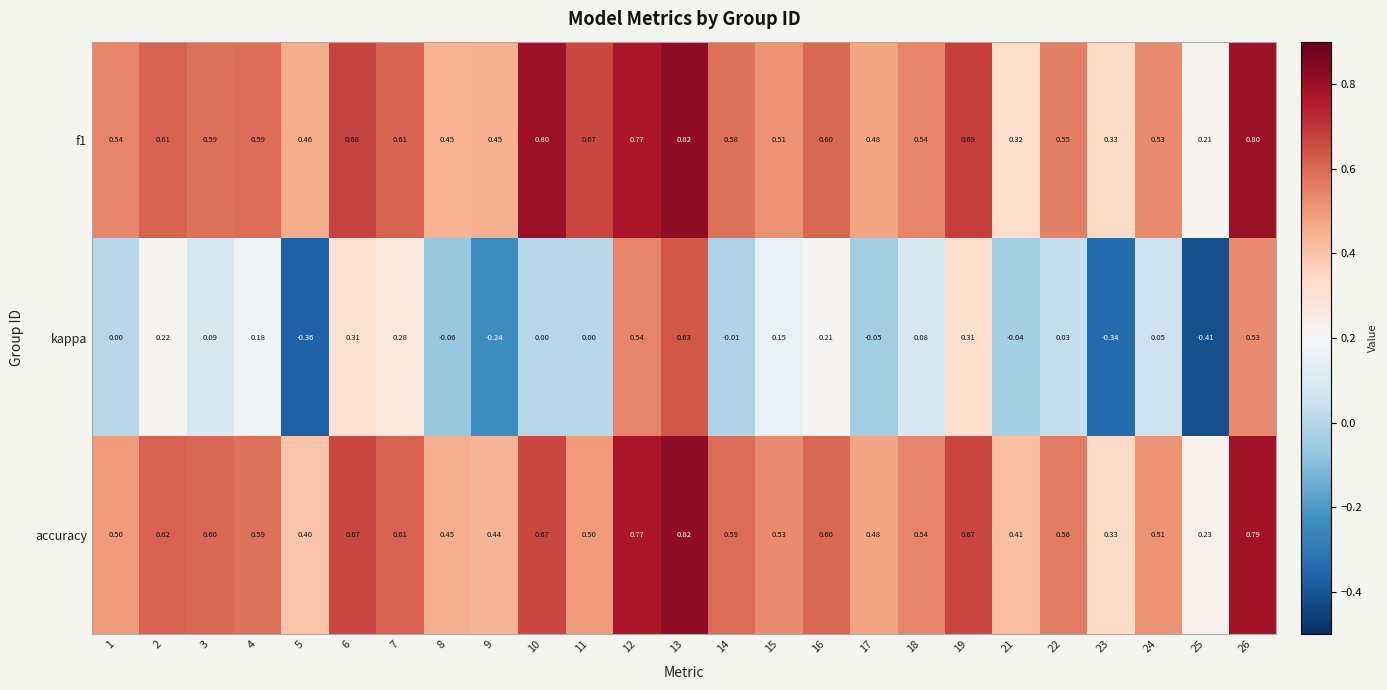

Is the value of accuracy at 15 greater than the value of f1 at 6?

No